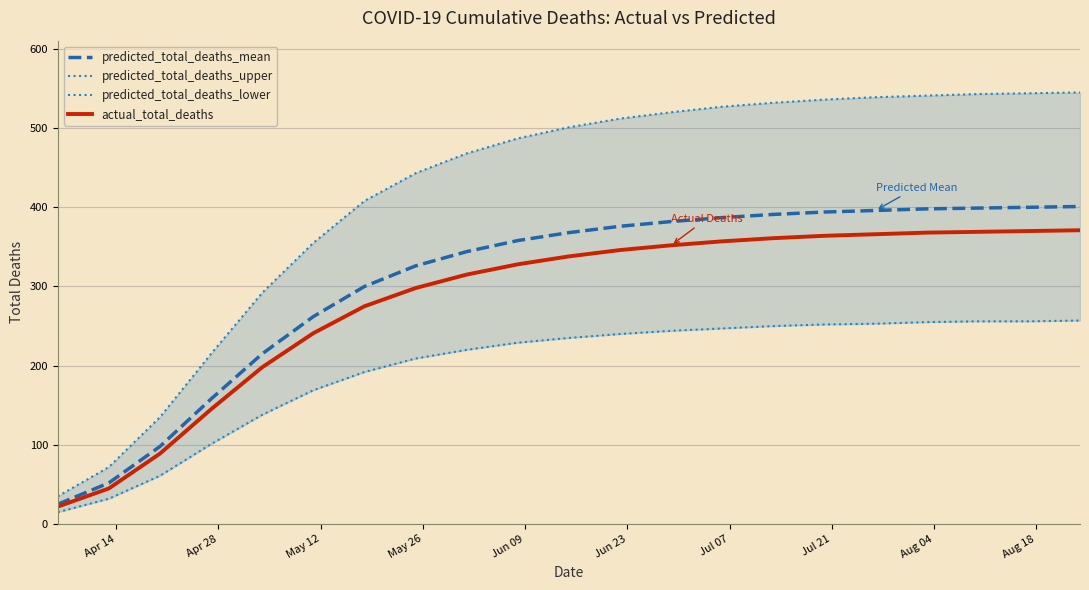

What is the smallest value displayed?

15